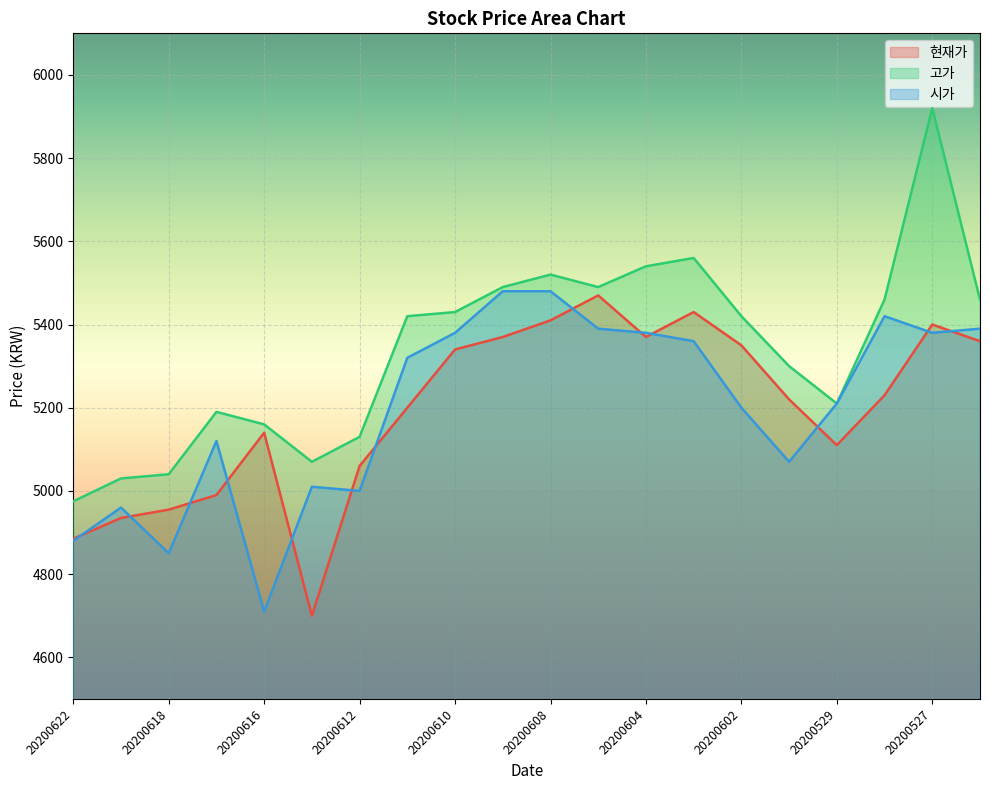

Which label corresponds to the smallest value in the chart?

20200615